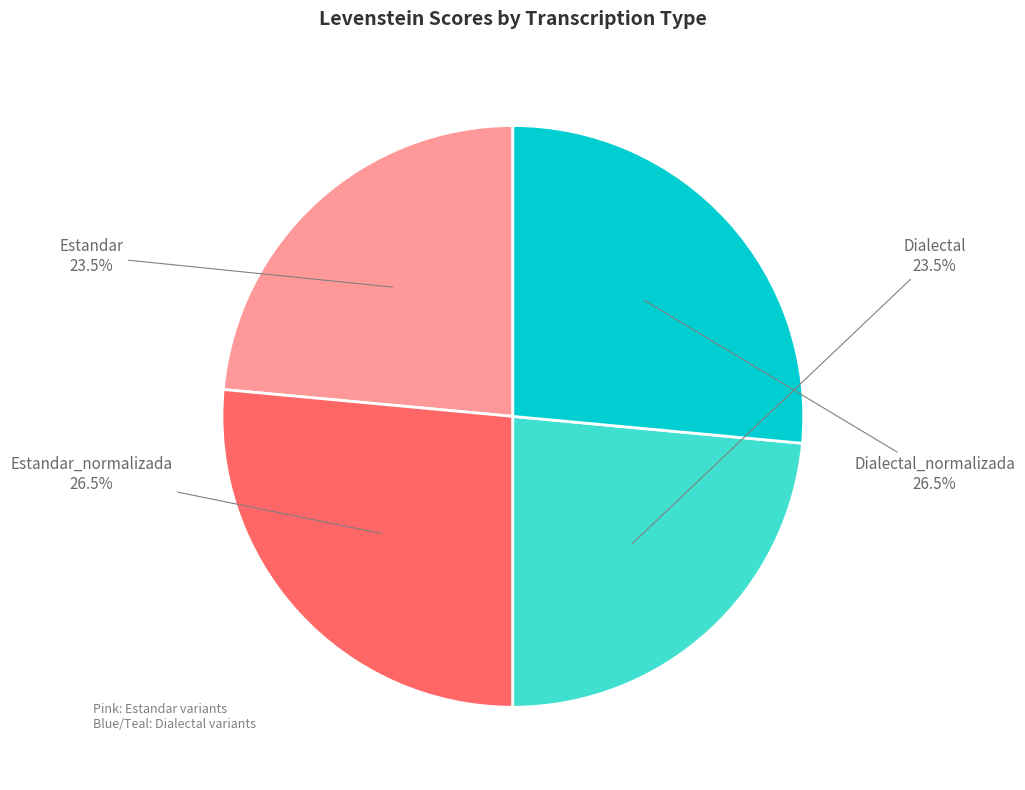

To the nearest percent, what is the combined percentage of Estandar and Dialectal_normalizada?

50%